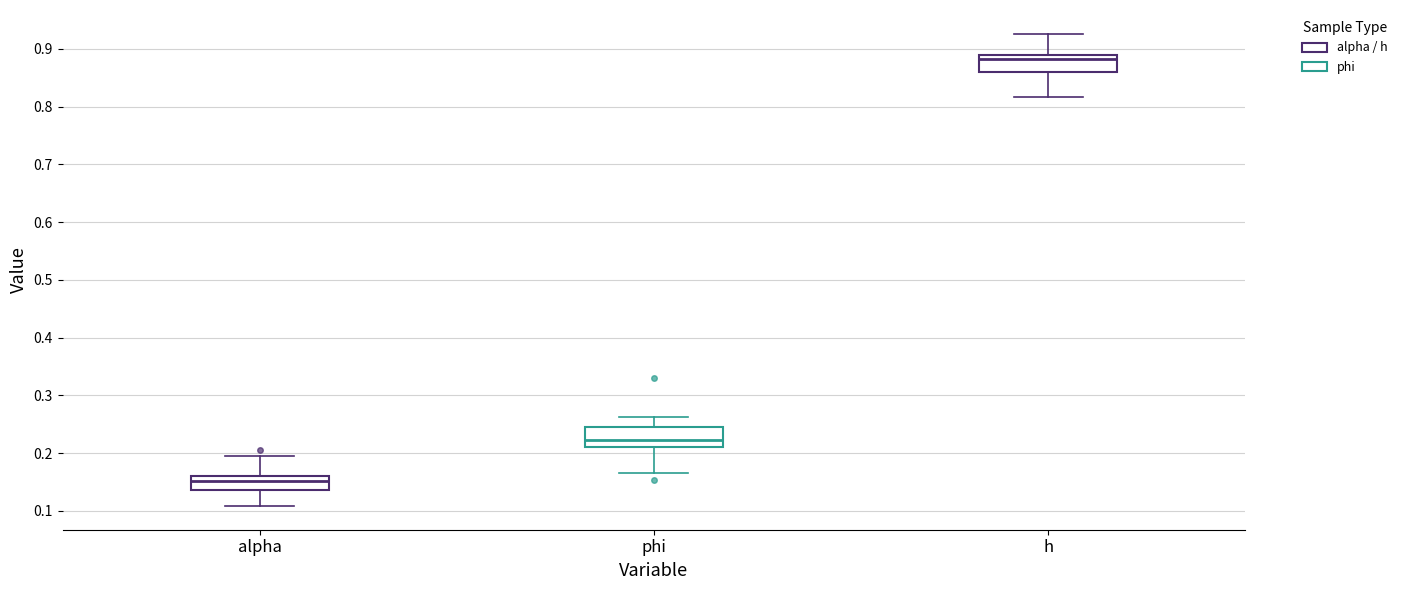

Which box has the highest median line?

h